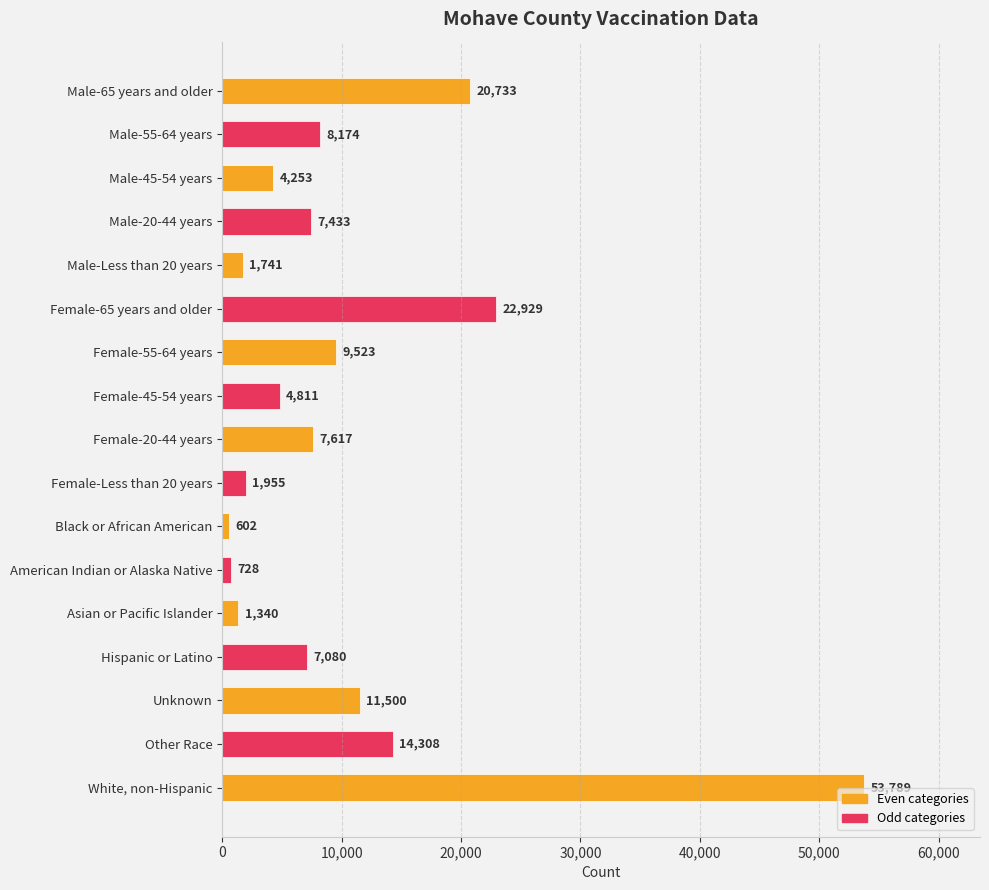

What is the label of the 6th bar from the bottom?

American Indian or Alaska Native